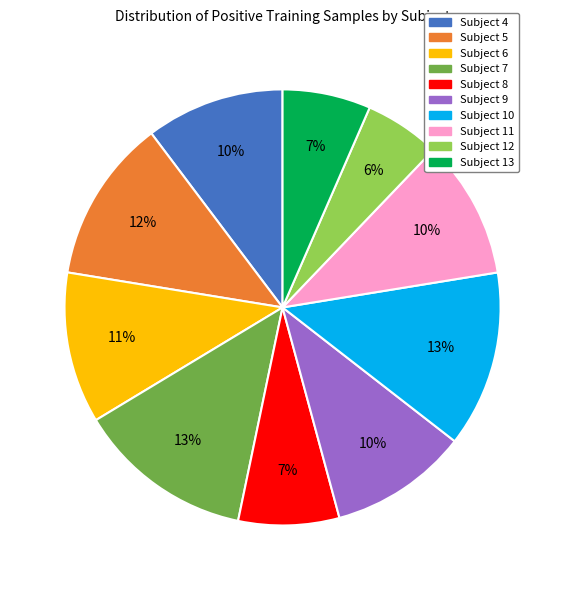

Is Subject 9 the majority of the pie?

No